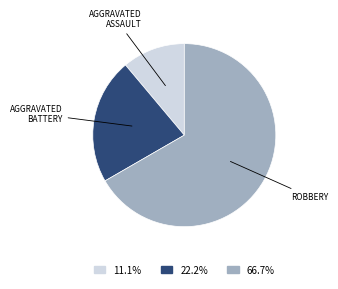

Does any single category account for the majority?

Yes